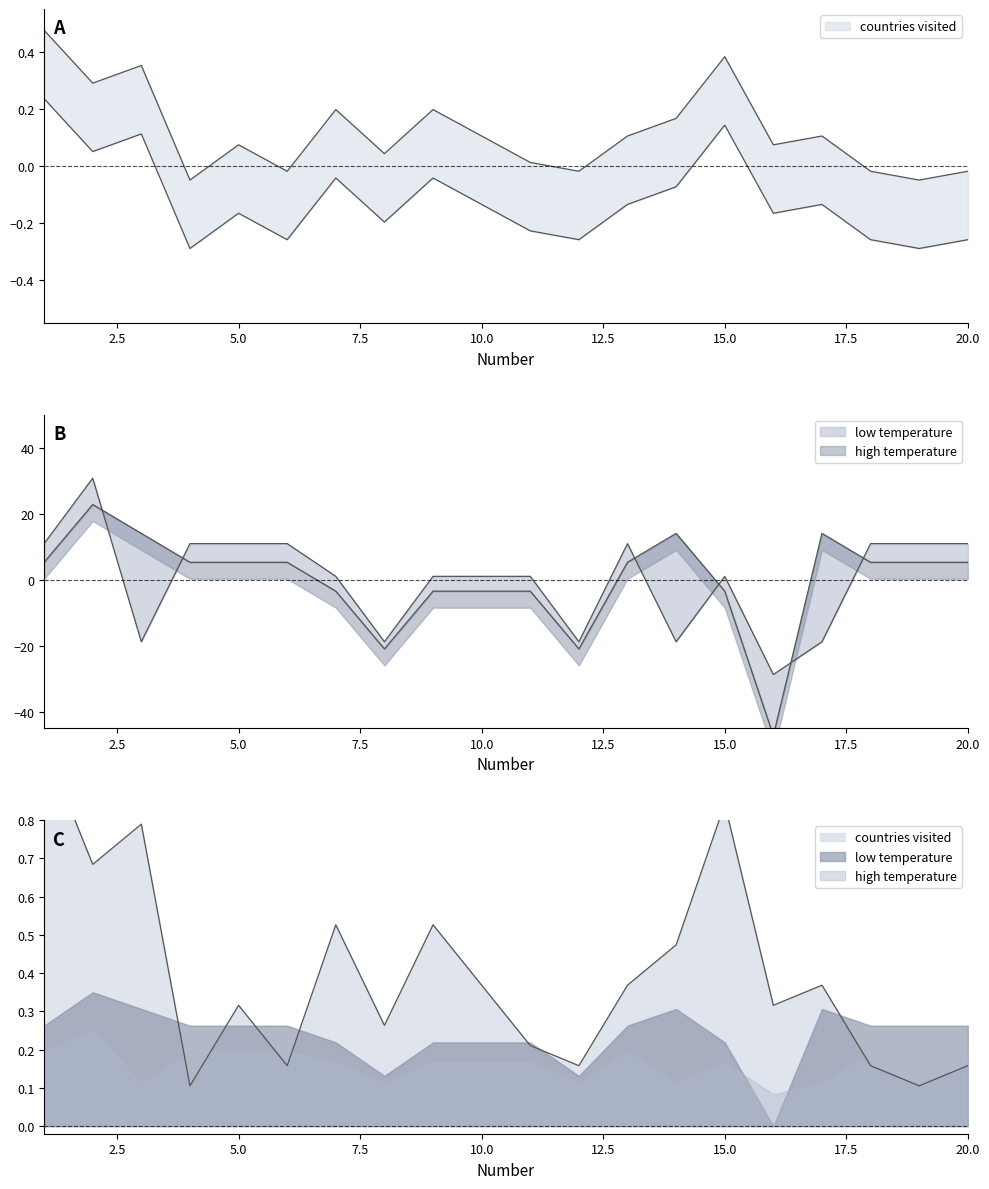

At which category is the sum across all series the highest?

2